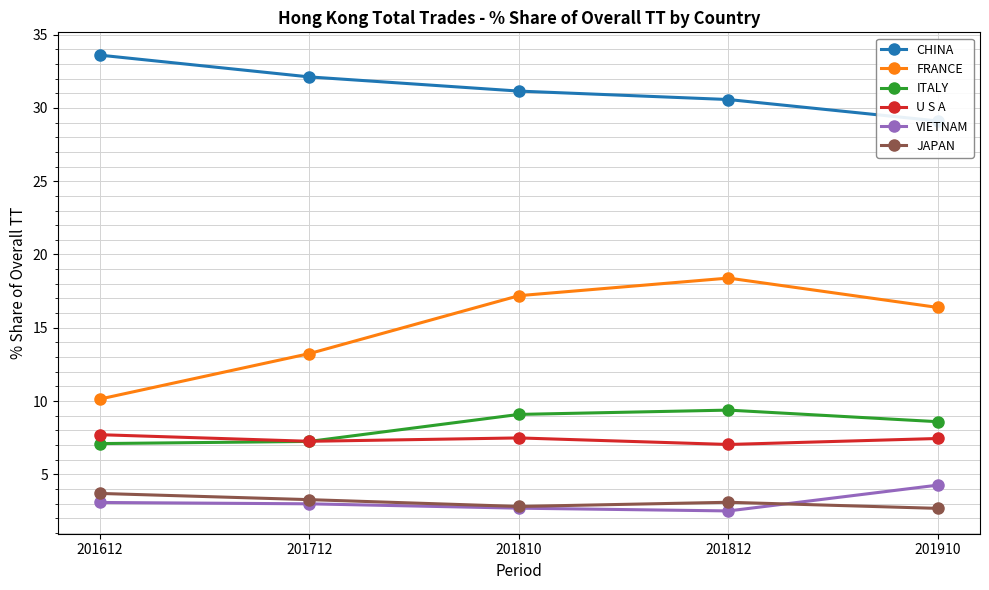

Which has a higher value, 201810 or 201910?

201810